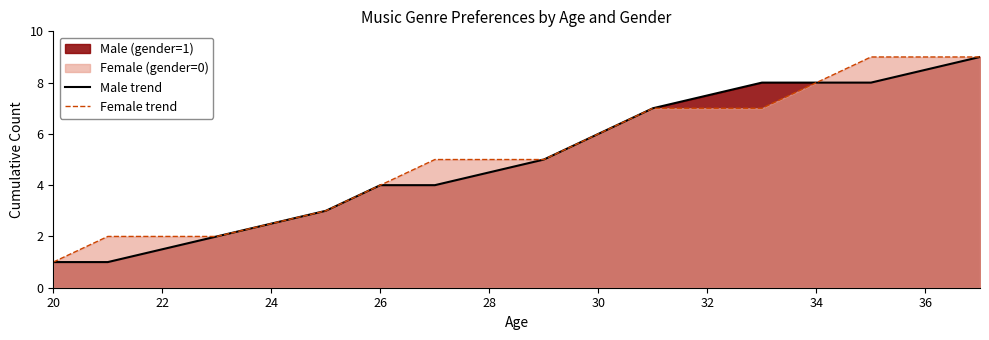

Count the Female trend values in the range 3 to 7.

7